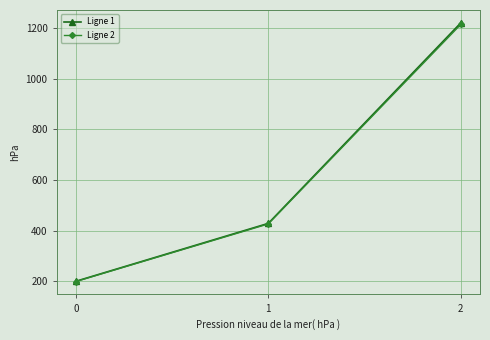

At which category does the chart reach its peak across all series?

2